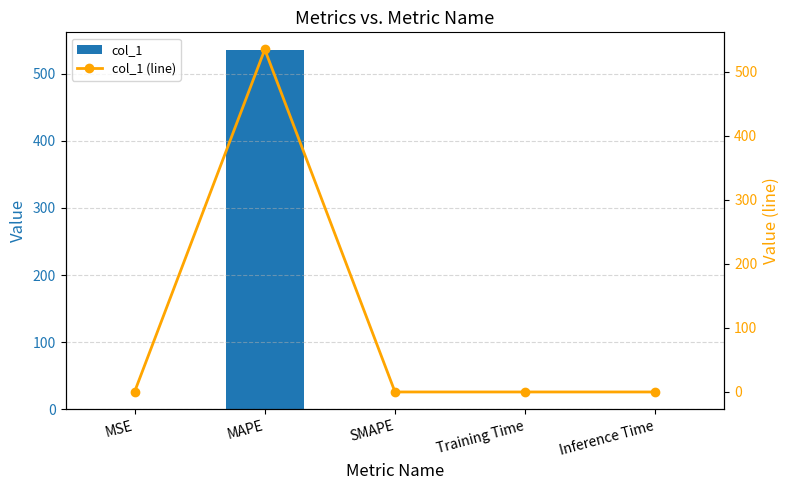

What is the label of the 3rd bar from the right?

SMAPE